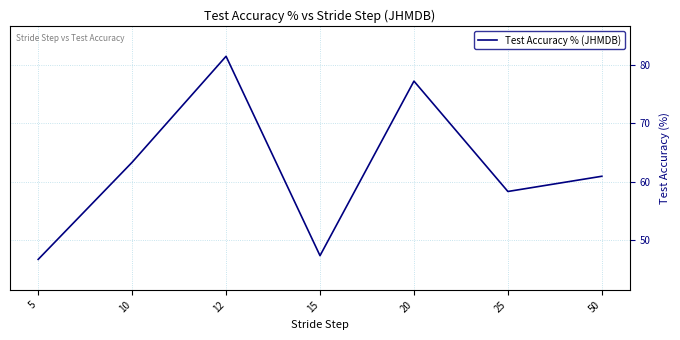

Which category has the highest value across all series?

12